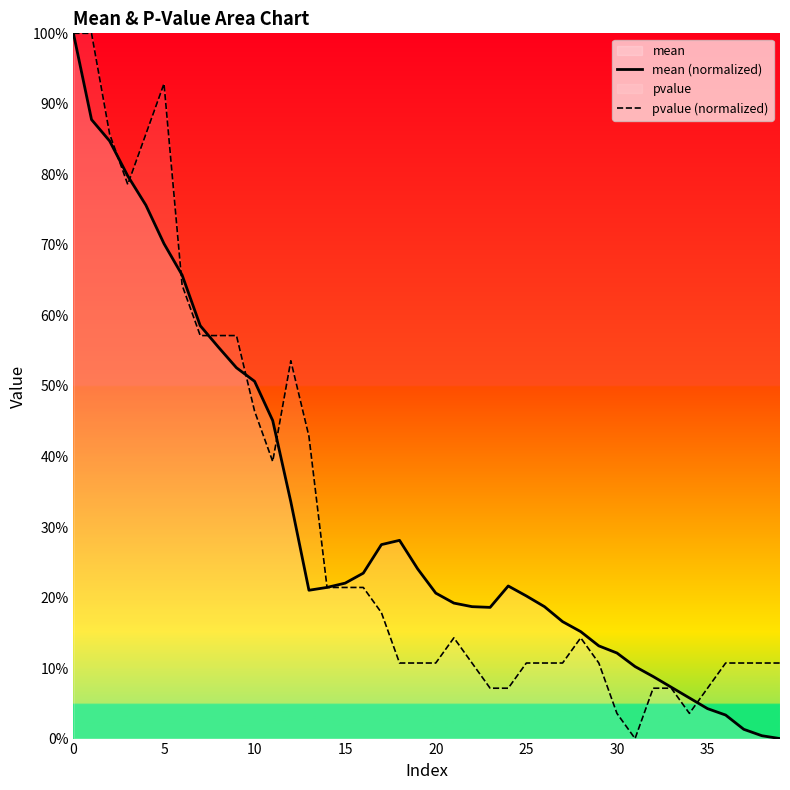

At which category does mean (normalized) reach its first local peak?

18